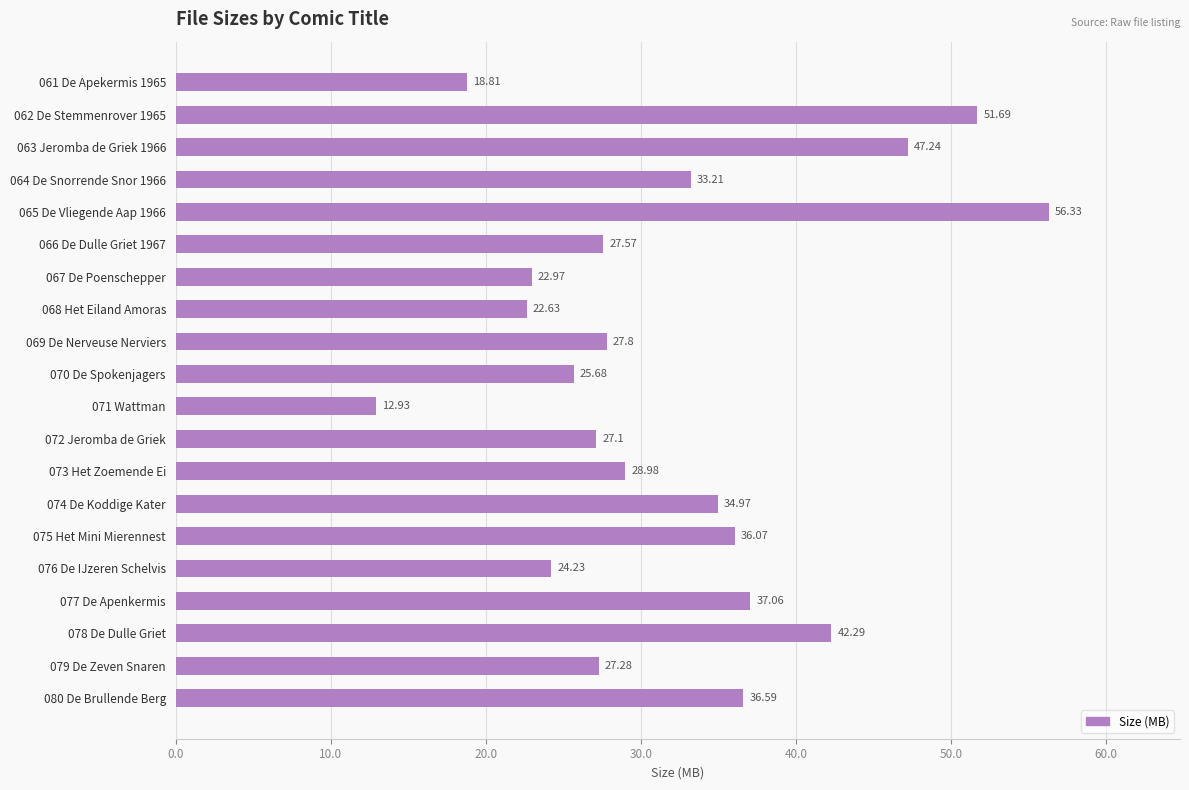

What is the difference between the second highest and minimum values?

38.8